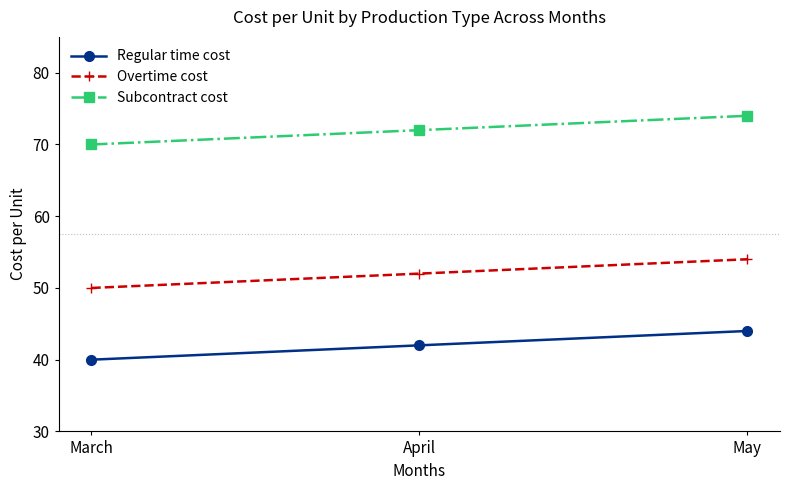

Reading right to left, transcribe all the data shown in this chart.

Regular time cost: 44	42	40
Overtime cost: 54	52	50
Subcontract cost: 74	72	70